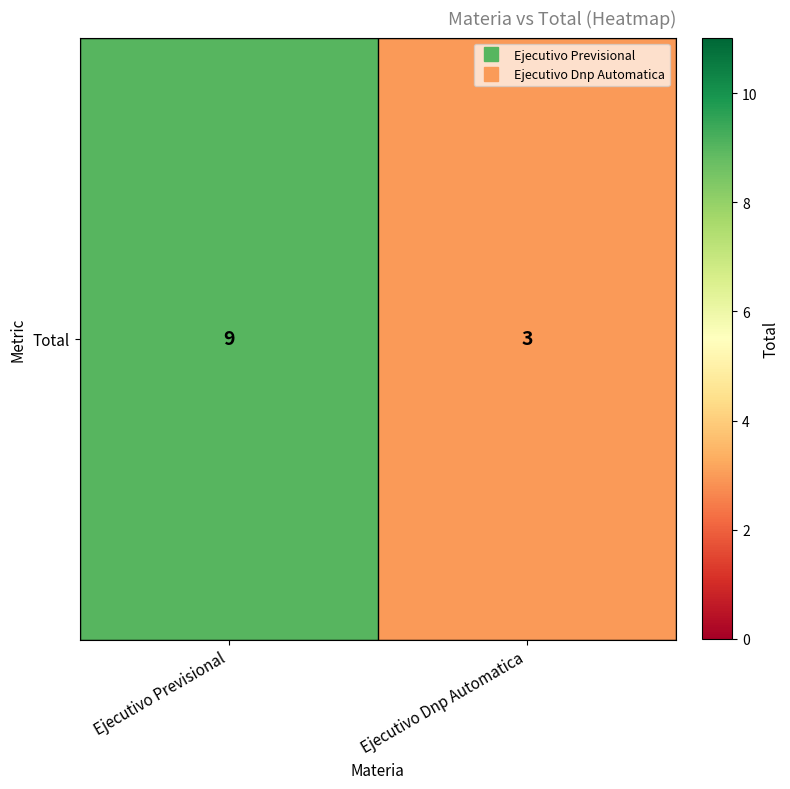

How many series are shown in this chart?

1